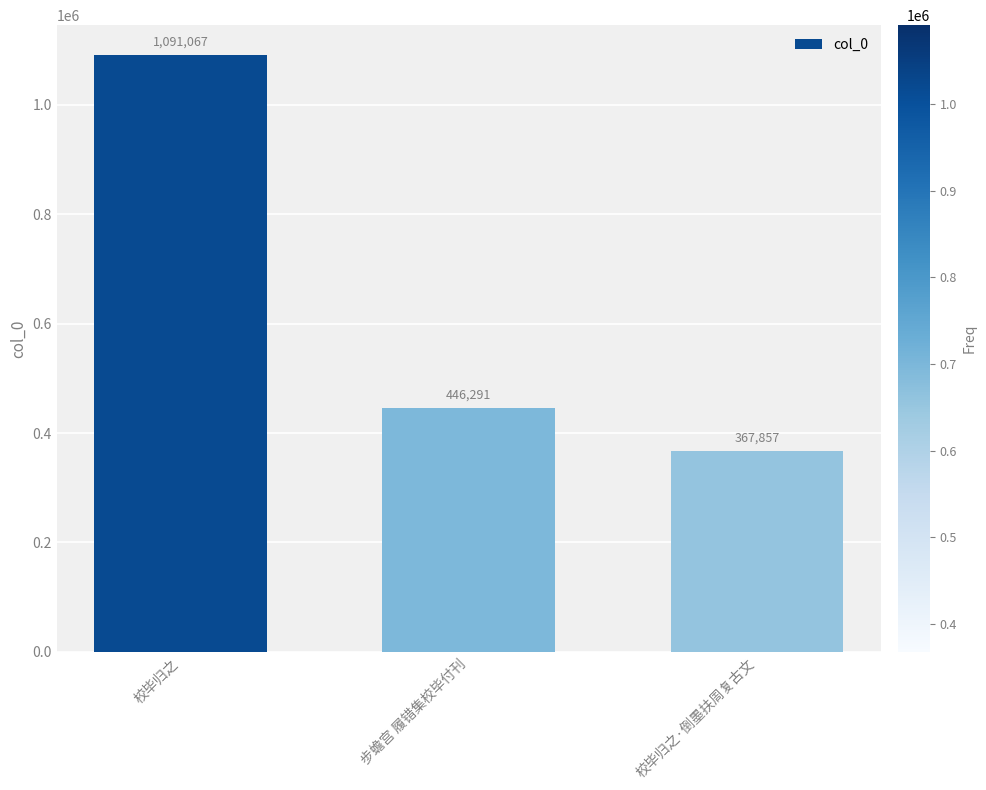

What is the difference between the second highest and minimum values?

78434